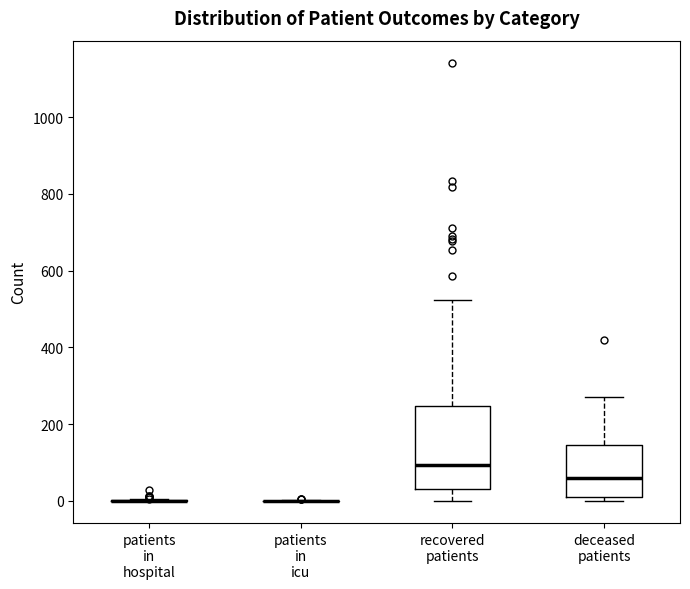

Reading left to right, transcribe this box plot: for each box, give where its median line is, the range the box spans, and where its two whiskers end, as read against the y-axis. The values are not printed on the chart, so give them approximately, as read against the axis.

patients in hospital: box collapsed to a line at 0, whiskers 0 to 0
patients in icu: box collapsed to a line at 0, whiskers 0 to 0
recovered patients: median 100, box 40 to 240, whiskers 0 to 520
deceased patients: median 60, box 20 to 140, whiskers 0 to 280